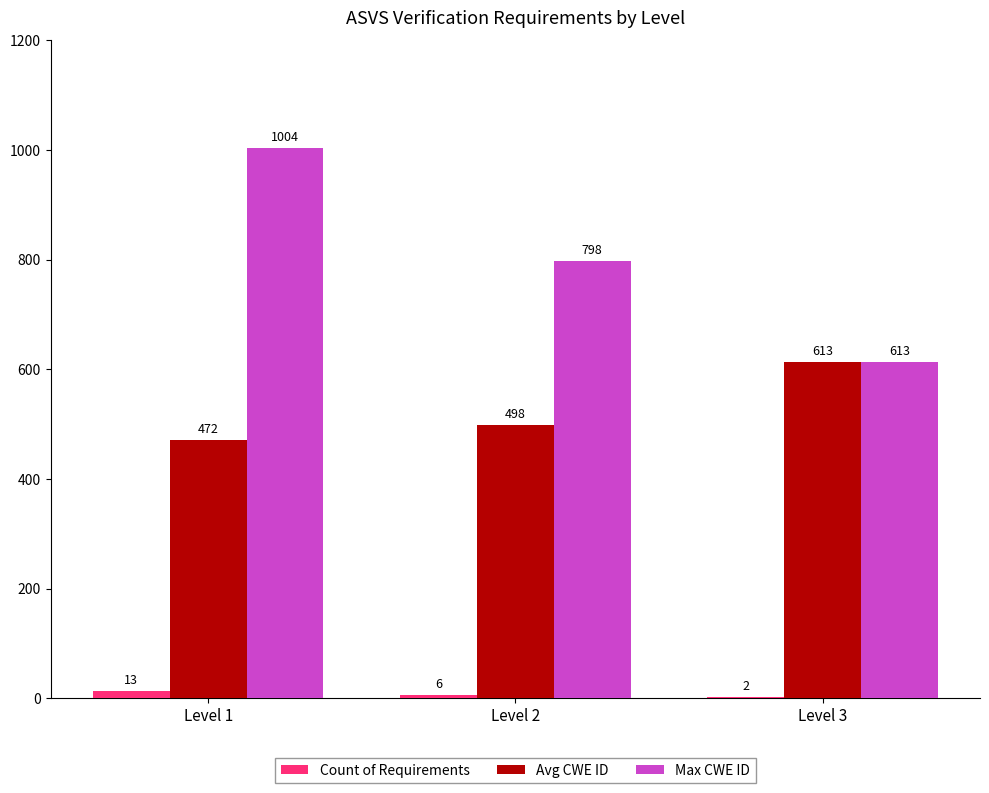

At which category is the sum across all series the highest?

Level 1